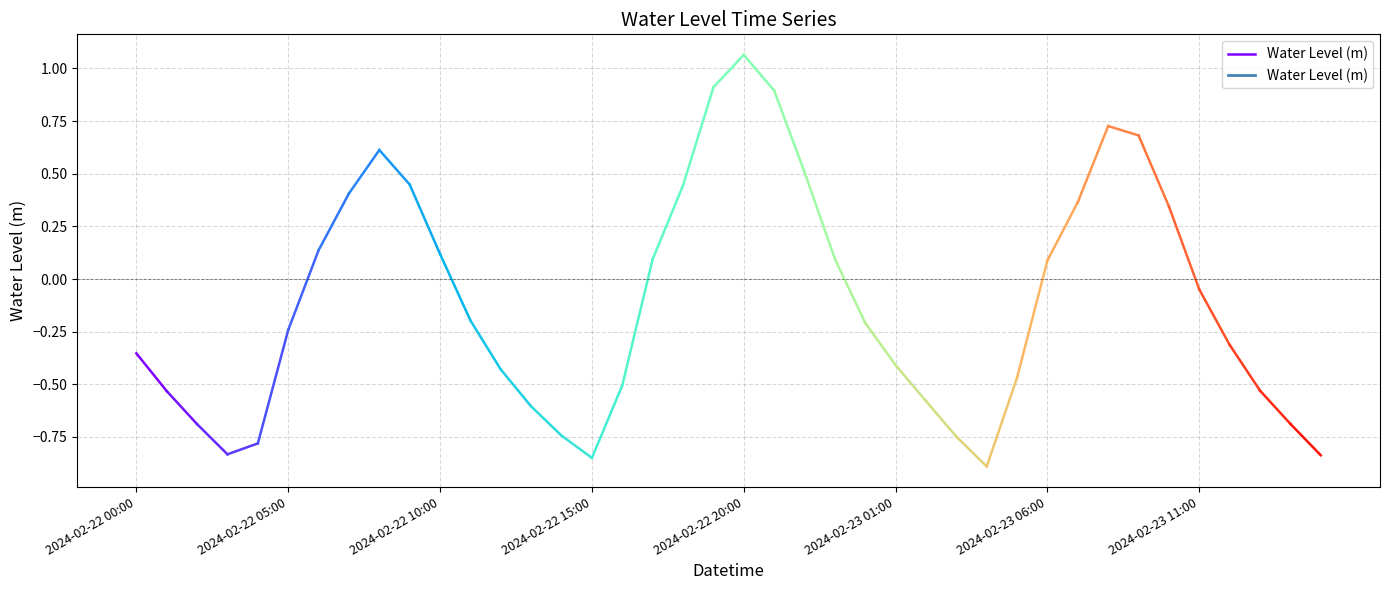

Is it true that the value at 2024-02-22 00:00 is -0.5?

False